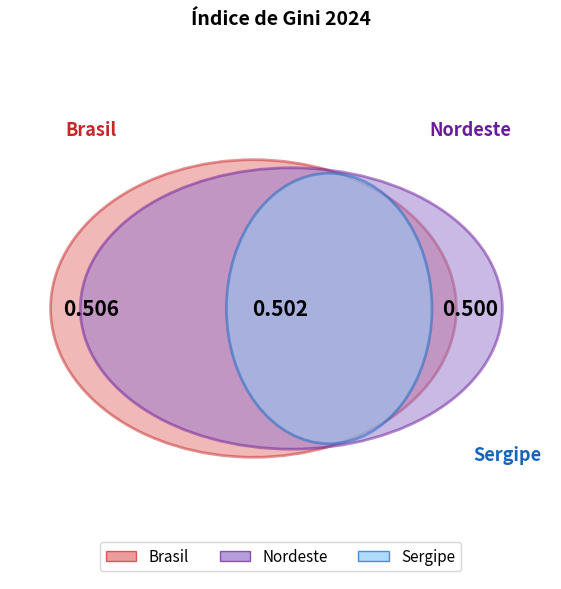

Is it true that Nordeste is 33% of the pie?

True